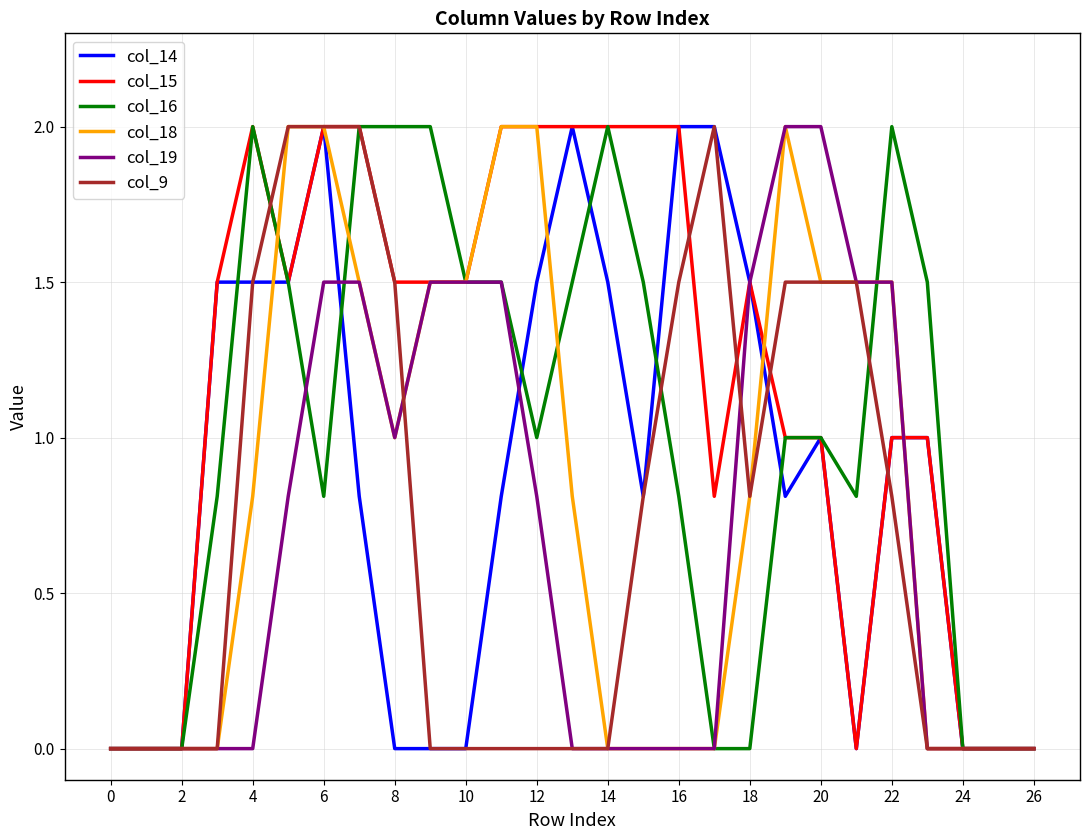

Which series has the largest total across all categories?

col_15